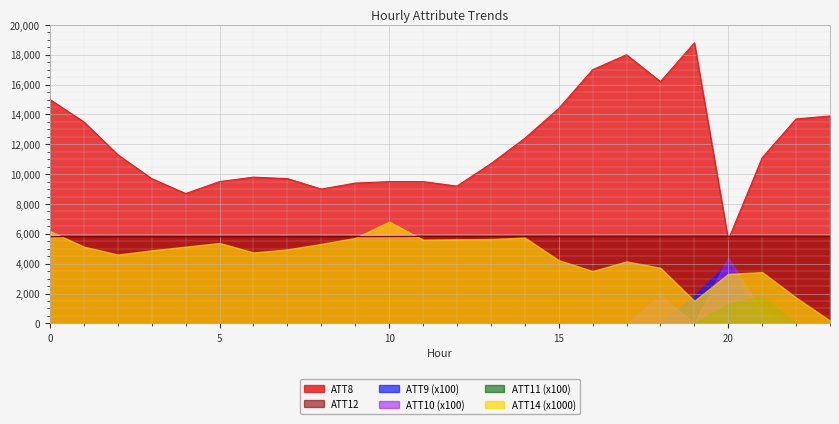

What is the value of the ATT10 point at the 14th from the left?

-10.0